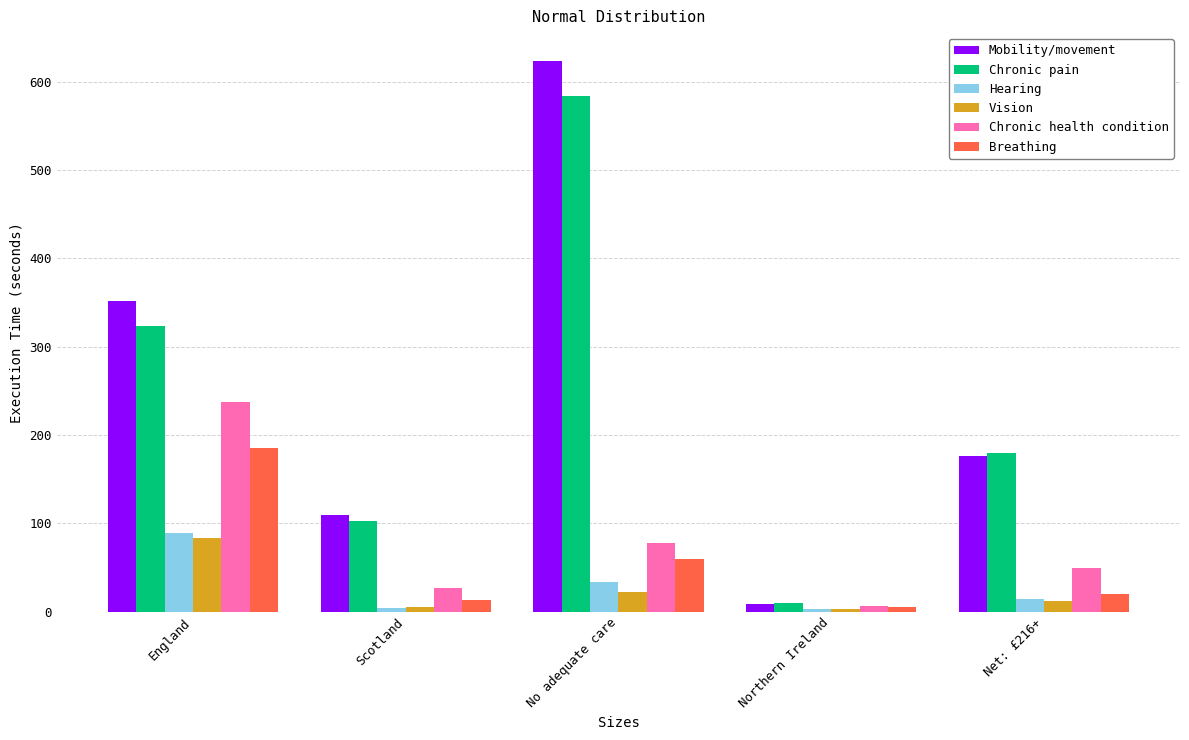

What is the greatest value displayed?

624